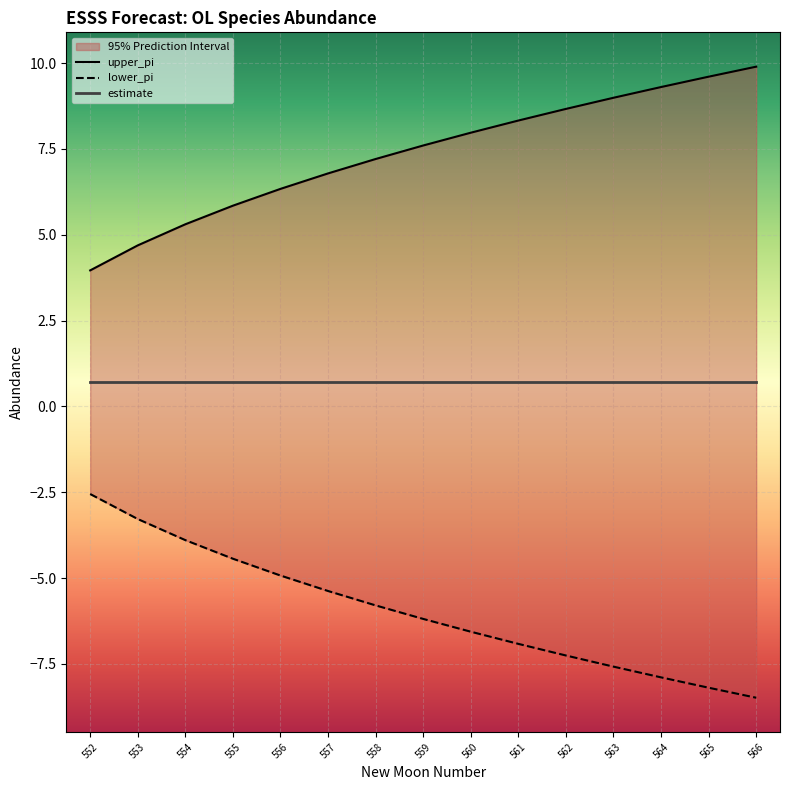

What is the approximate value of lower_pi at 559?

-6.2